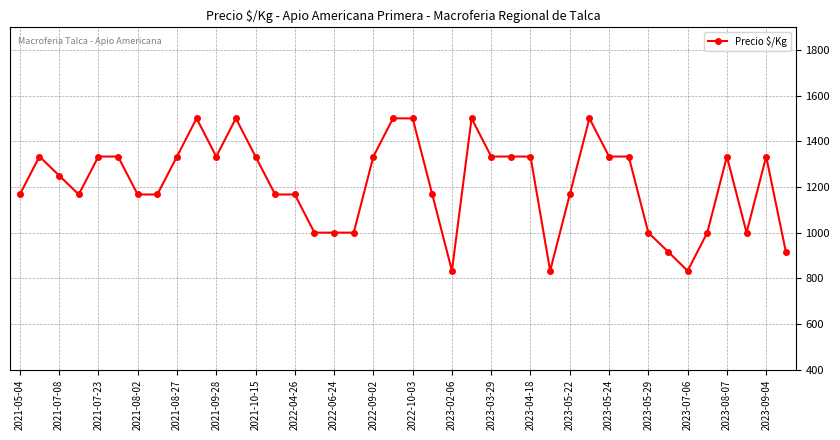

What is the maximum value shown in the chart?

1500